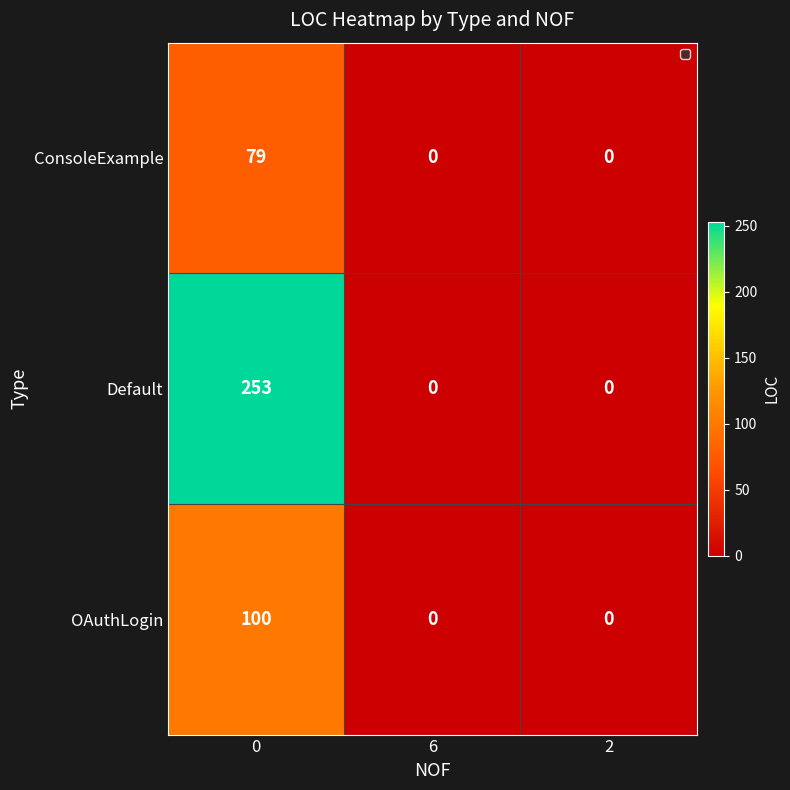

Reading left to right, list all the values displayed in this chart.

ConsoleExample: 79	0	0
Default: 253	0	0
OAuthLogin: 100	0	0